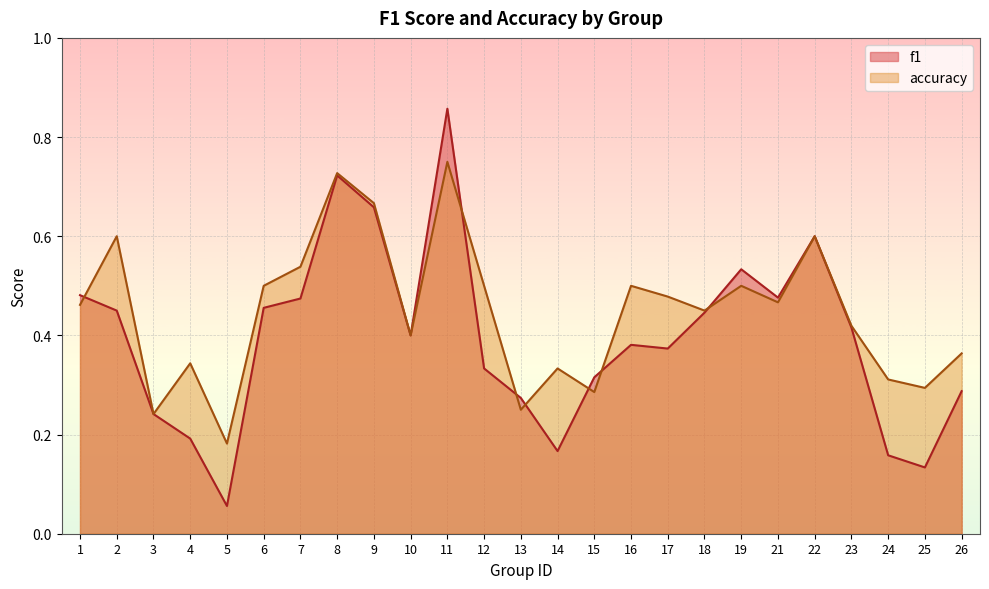

What is the maximum value for accuracy?

0.8